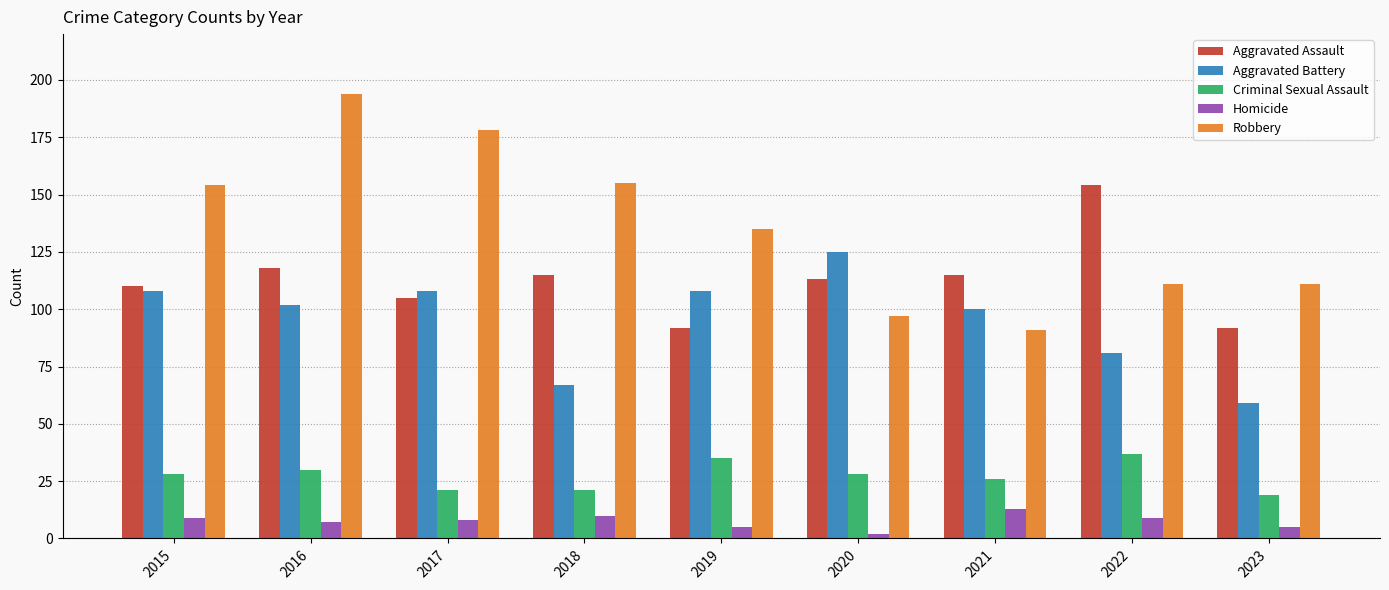

What is the approximate value of Aggravated Battery at 2016, to the nearest 5?

100